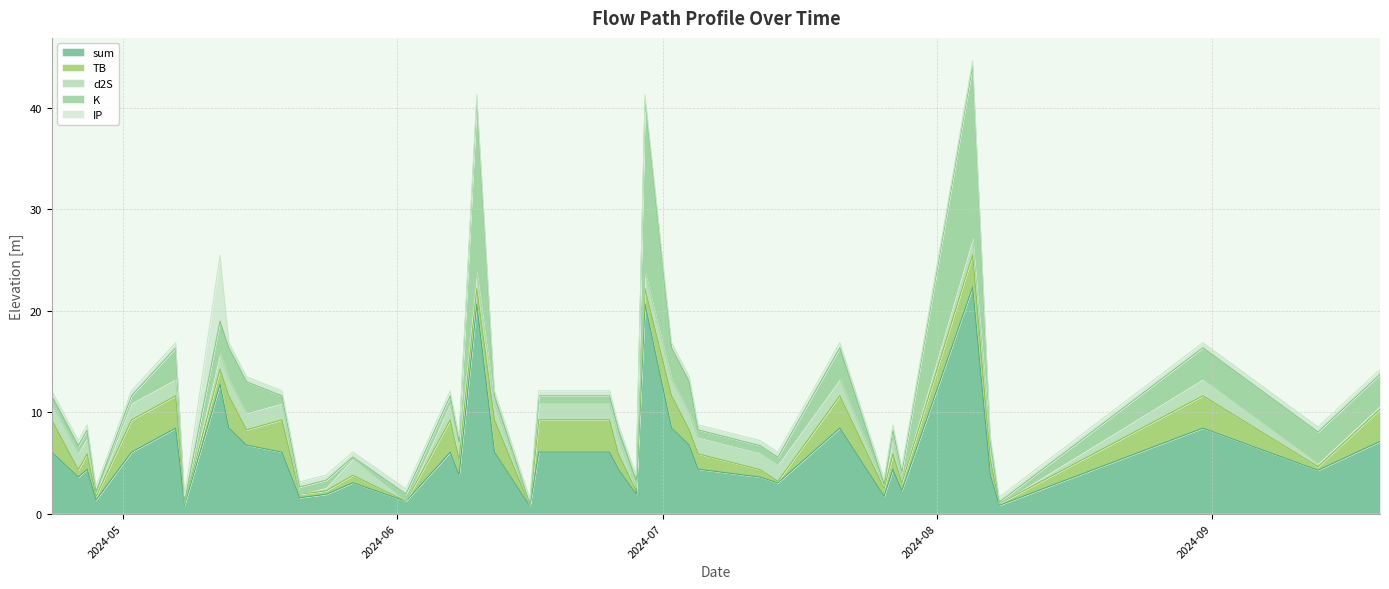

How many lines are shown in the chart?

5